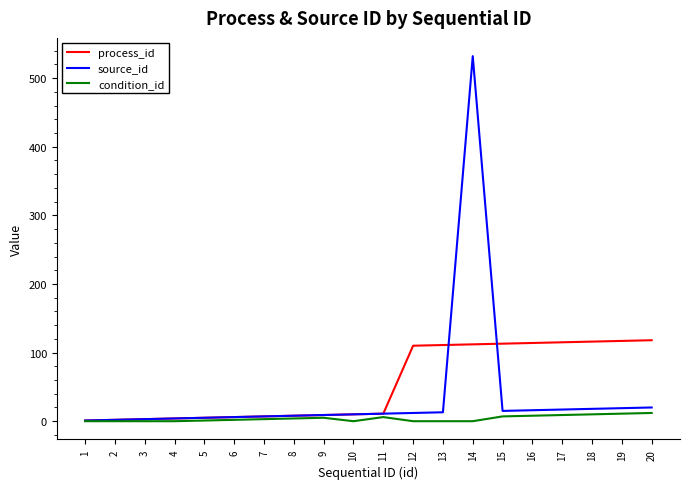

The source_id series shows 18 at 18. True or false?

True